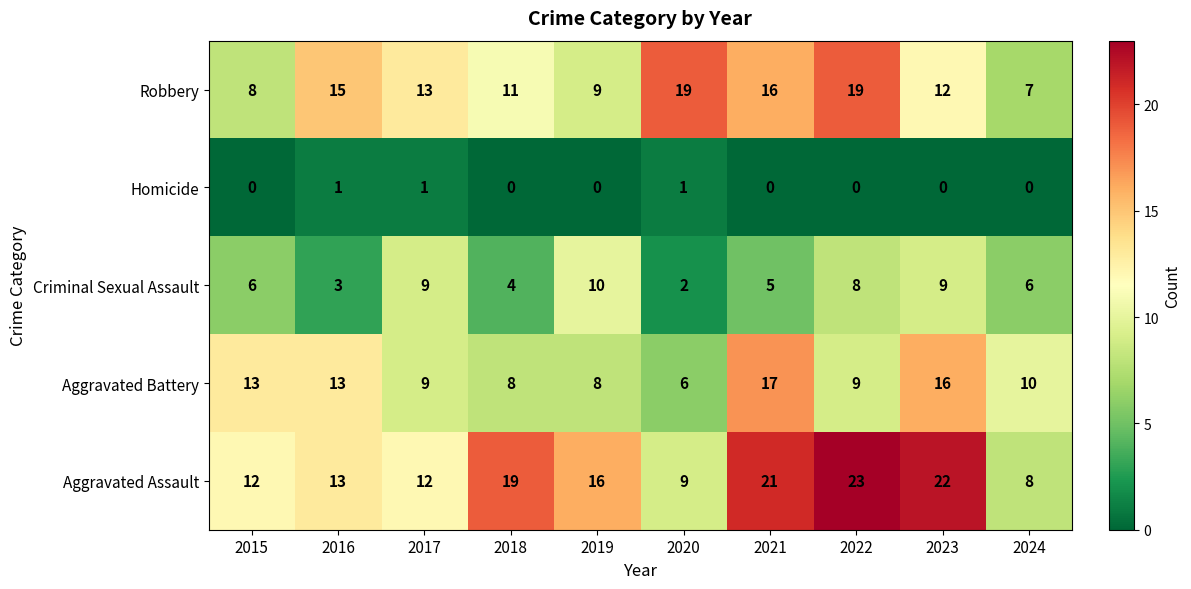

List the series in order of their peak value, highest first.

Aggravated Assault, Robbery, Aggravated Battery, Criminal Sexual Assault, Homicide